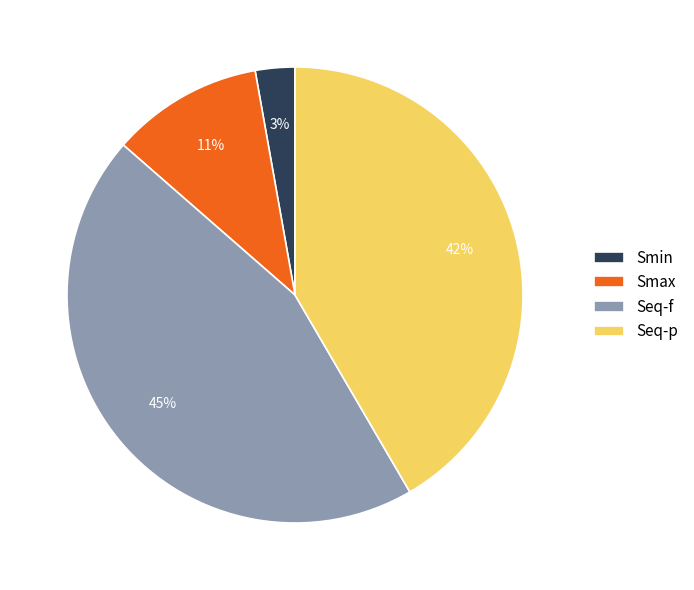

Which category has the smallest portion of the pie?

Smin